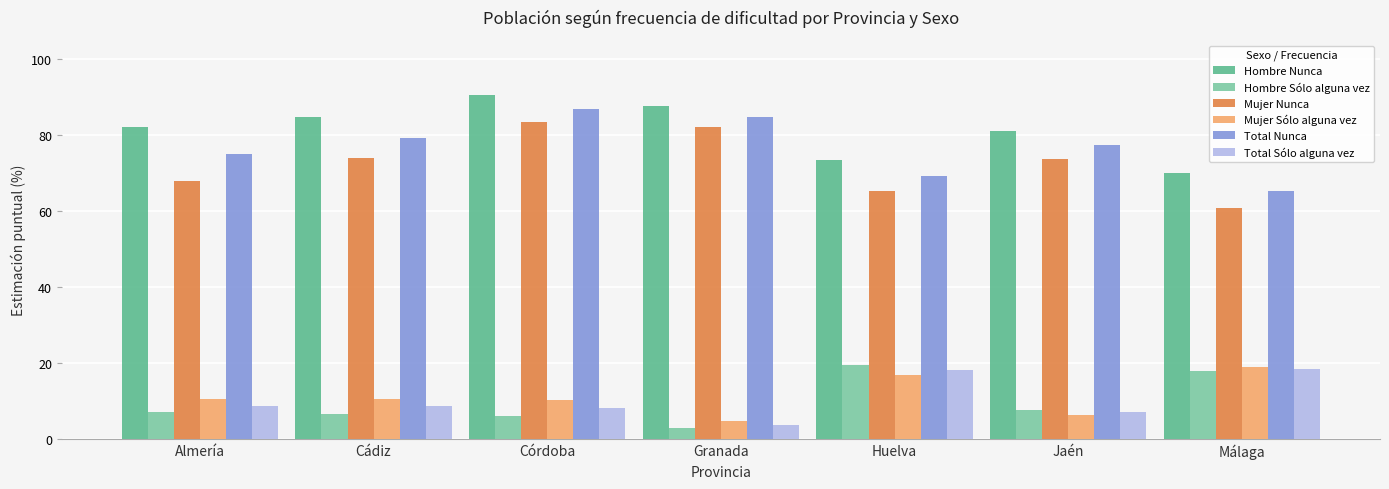

Between Almería and Huelva, which series saw the biggest shift?

Hombre Sólo alguna vez